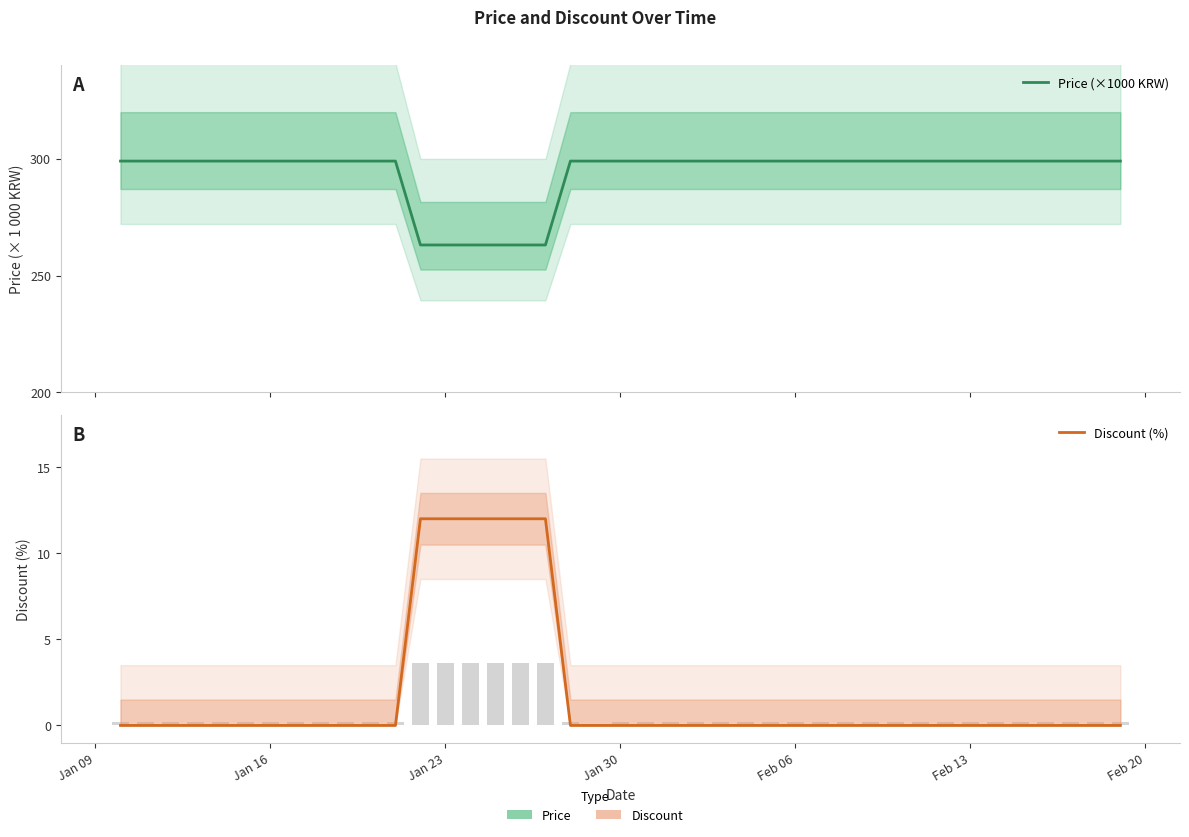

How many groups of bars are there?

40